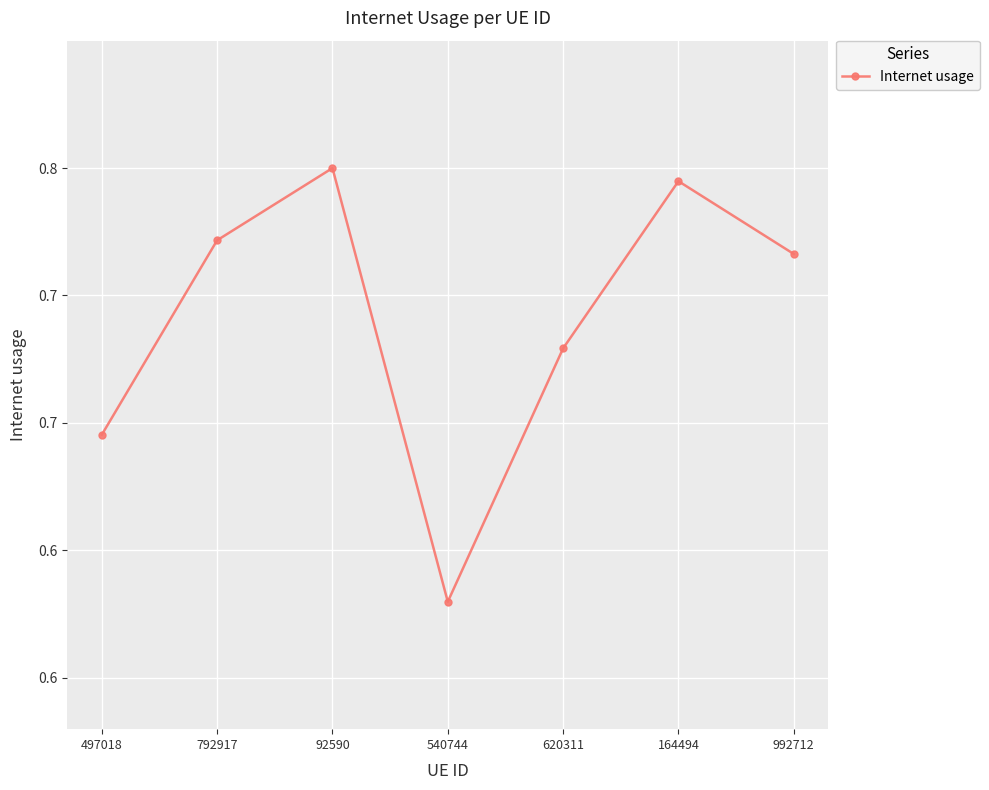

Does the chart have visible grid lines?

Yes